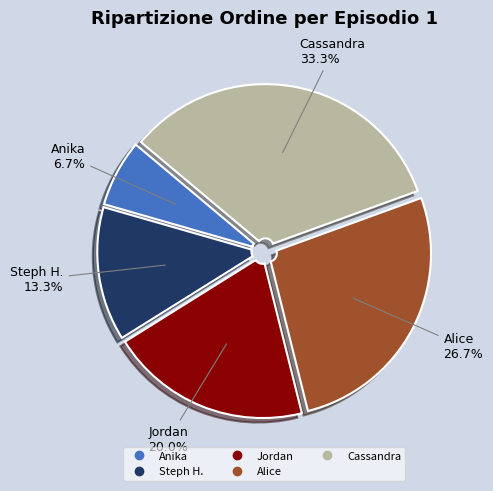

What percentage is NOT represented by Alice?

73.3%